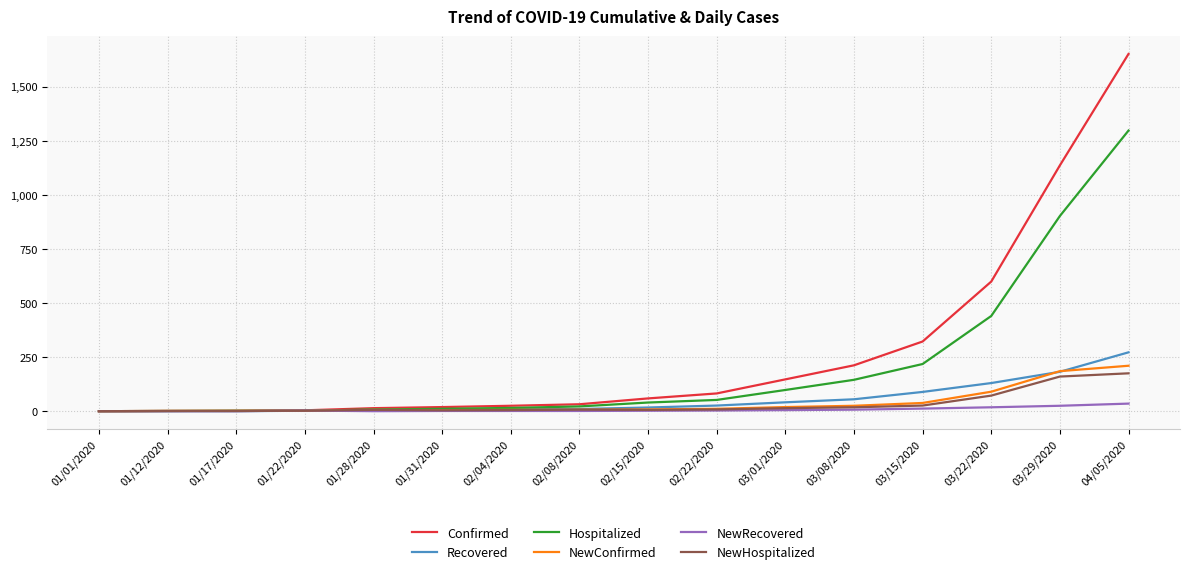

Read the NewRecovered value at 02/08/2020.

1